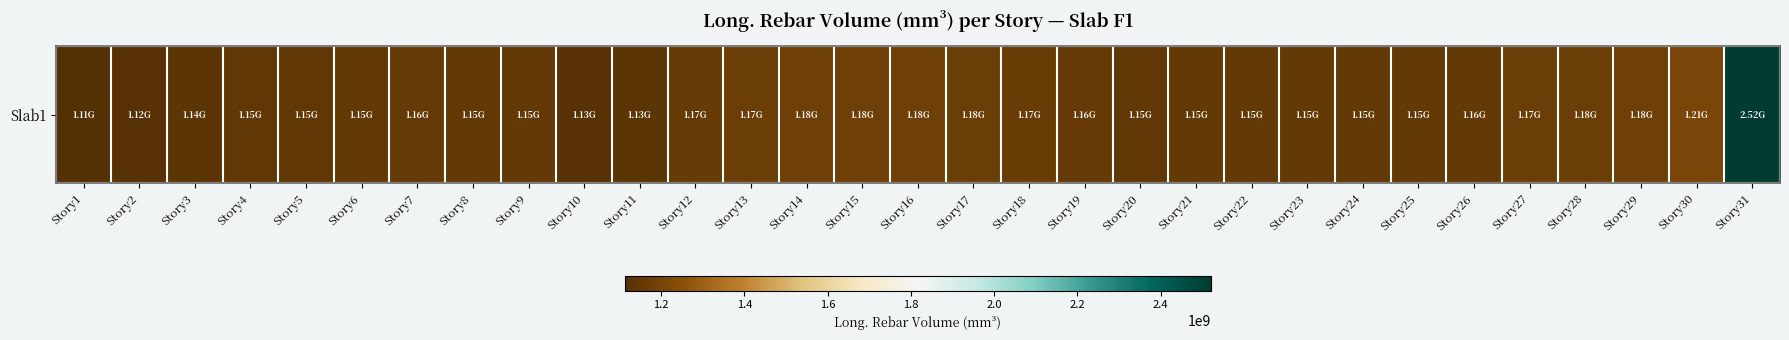

Reading right to left, what are all the values shown in this chart?

Story31=2521078341.0	Story30=1209948018.4	Story29=1183652313.4	Story28=1176696202.8	Story27=1174929530.0	Story26=1155744589.9	Story25=1154299907.8	Story24=1153088442.4	Story23=1152311336.4	Story22=1151830230.4	Story21=1153805677.4	Story20=1147091852.5	Story19=1157080589.9	Story18=1171929677.4	Story17=1176979686.6	Story16=1181321271.9	Story15=1179472829.5	Story14=1183721714.3	Story13=1174426728.1	Story12=1165294801.8	Story11=1134527428.6	Story10=1127857364.1	Story9=1153138949.3	Story8=1154657622.1	Story7=1157850138.2	Story6=1153919410.1	Story5=1147455871.0	Story4=1150683188.9	Story3=1137809271.9	Story2=1123719539.2	Story1=1112324534.6